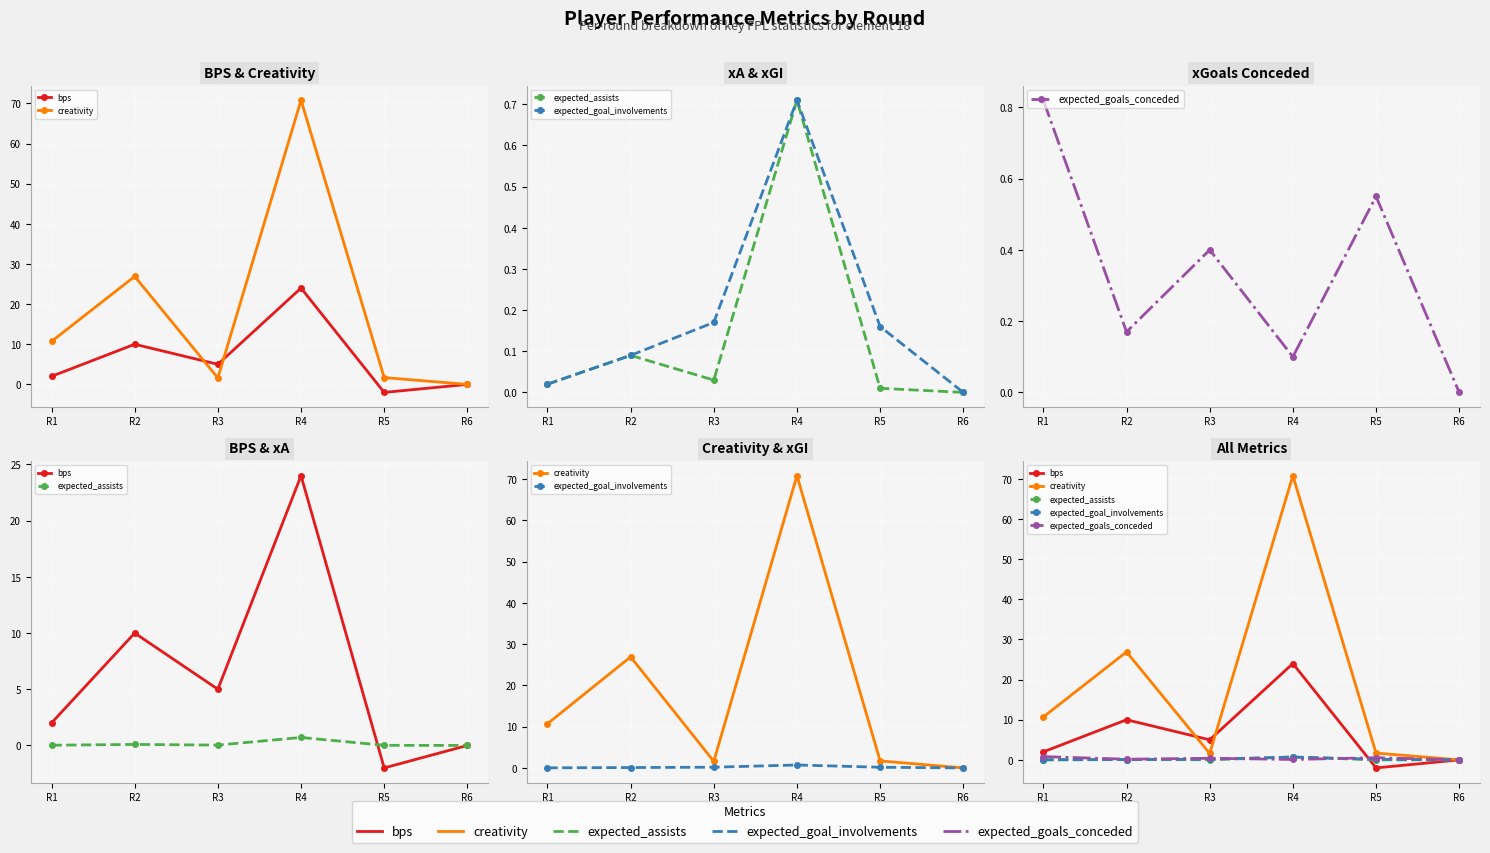

True or false: expected_goals_conceded and bps intersect in this chart.

True